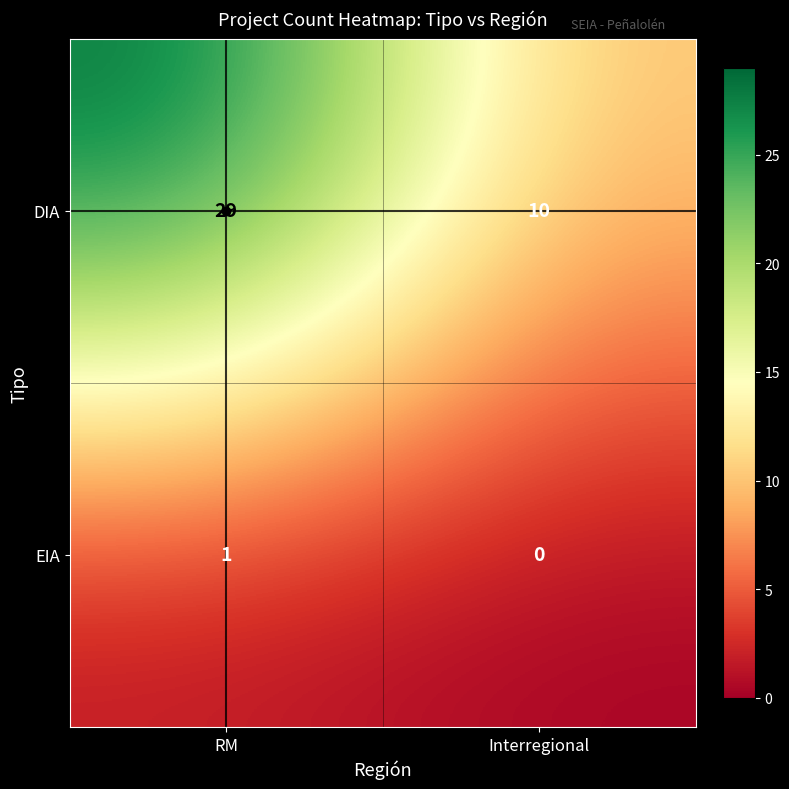

At which category does the chart reach its peak across all series?

RM